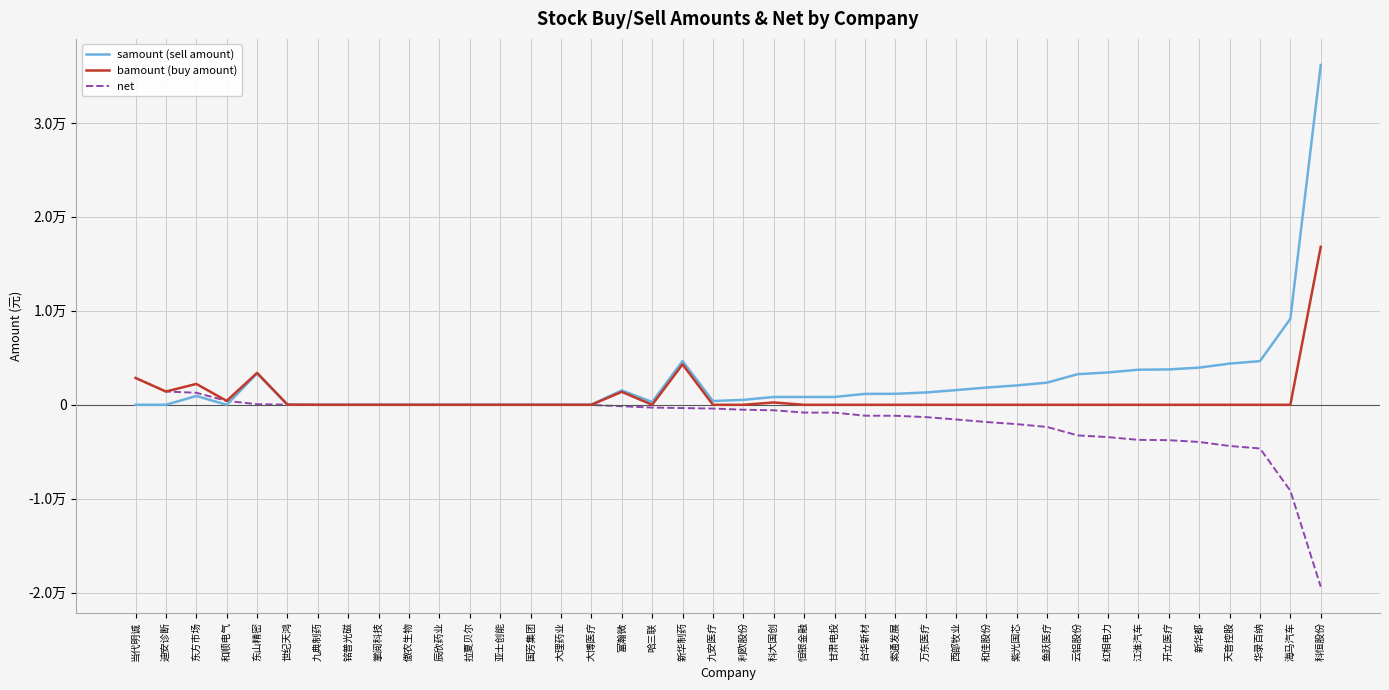

Which series has the largest range (max minus min)?

samount (sell amount)